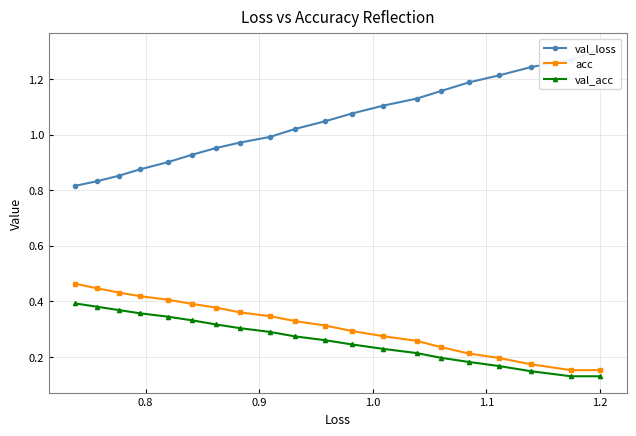

How many lines are shown in the chart?

3